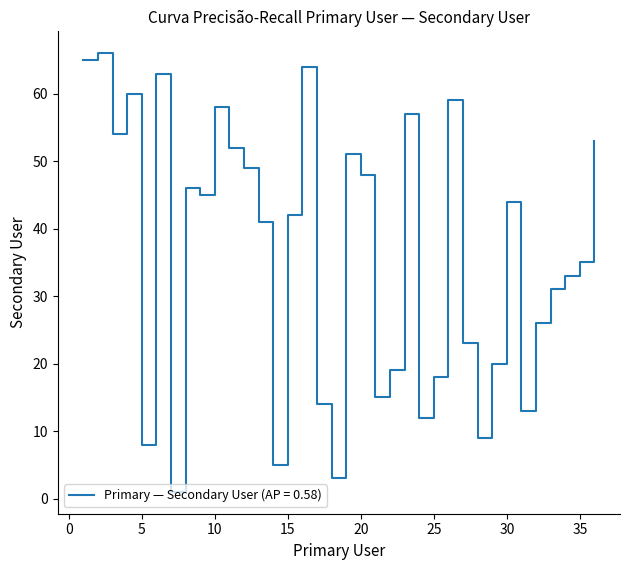

What is the greatest value displayed?

66